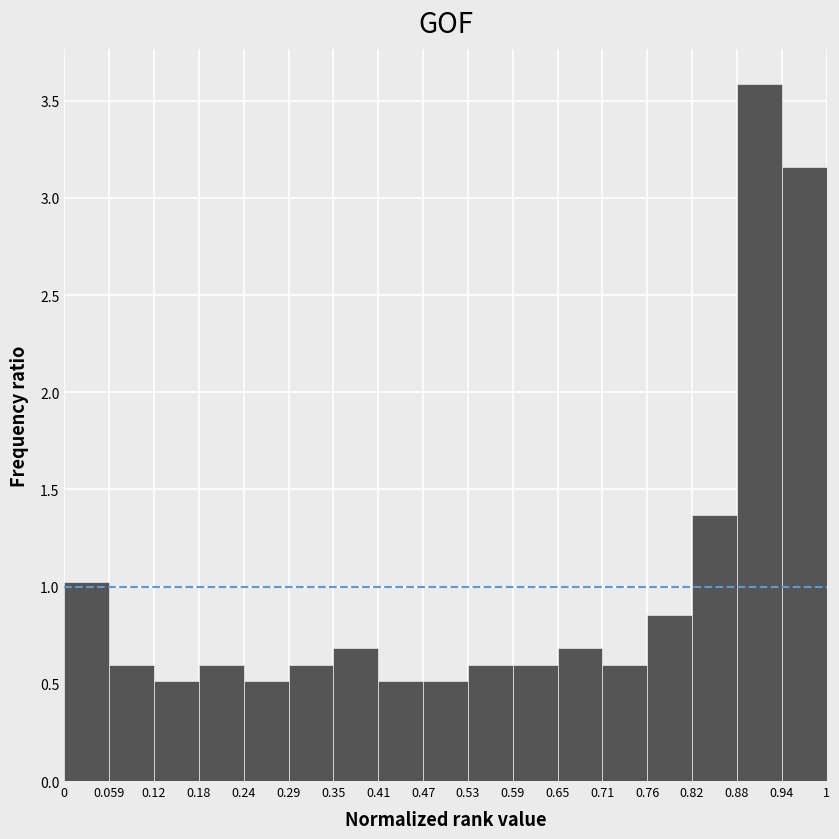

Reading left to right, list every bar in this chart as the range it spans on the x-axis followed by its height. The values are not printed on the chart, so give them approximately, as read against the axis.

0 to 0.059: 1.05
0.059 to 0.12: 0.60
0.12 to 0.18: 0.50
0.18 to 0.24: 0.60
0.24 to 0.29: 0.50
0.29 to 0.35: 0.60
0.35 to 0.41: 0.70
0.41 to 0.47: 0.50
0.47 to 0.53: 0.50
0.53 to 0.59: 0.60
0.59 to 0.65: 0.60
0.65 to 0.71: 0.70
0.71 to 0.76: 0.60
0.76 to 0.82: 0.85
0.82 to 0.88: 1.35
0.88 to 0.94: 3.60
0.94 to 1: 3.15